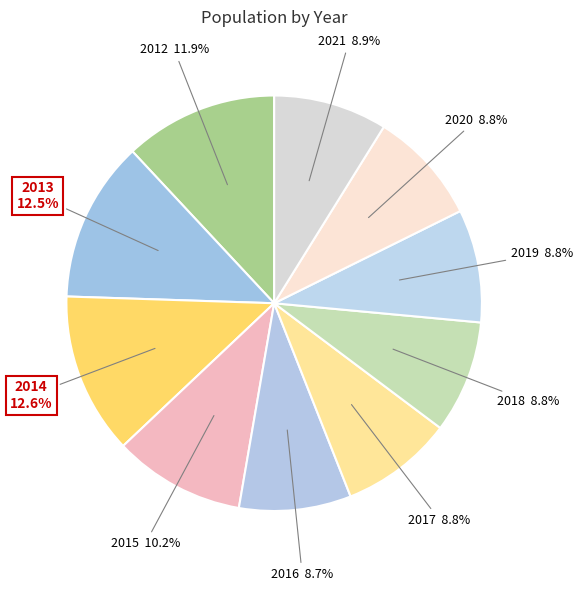

How many segments does this pie chart have?

10